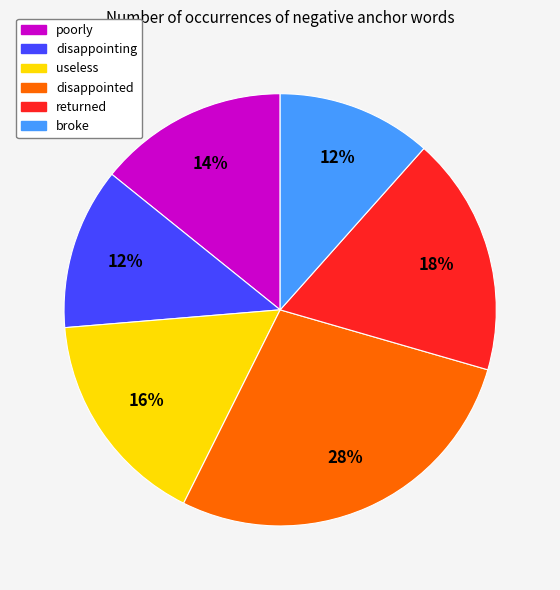

The disappointed slice represents 28% of the pie. True or false?

True